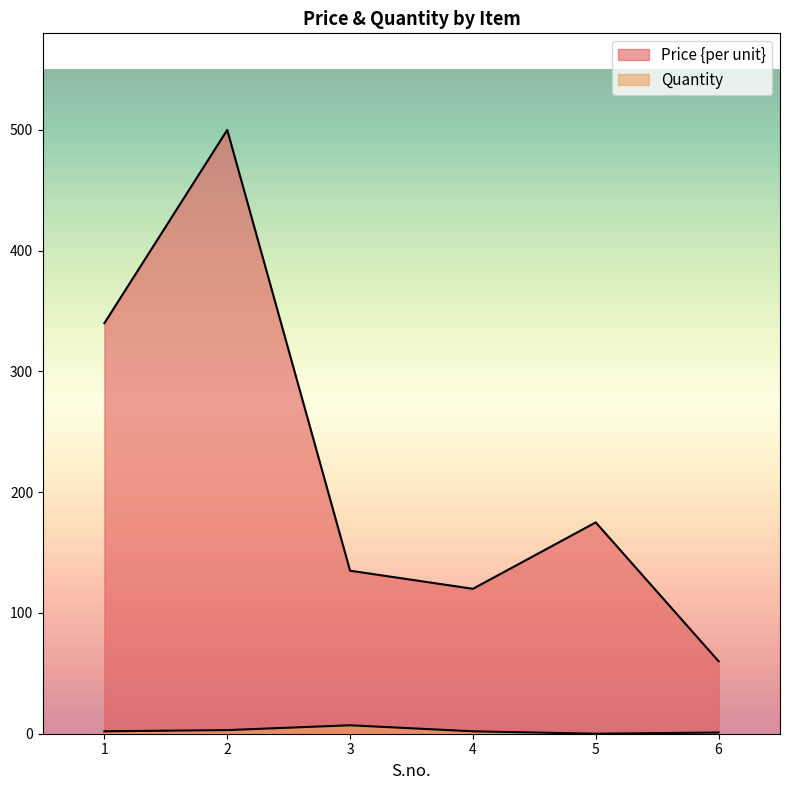

How many values in the Price {per unit} series exceed 175?

2